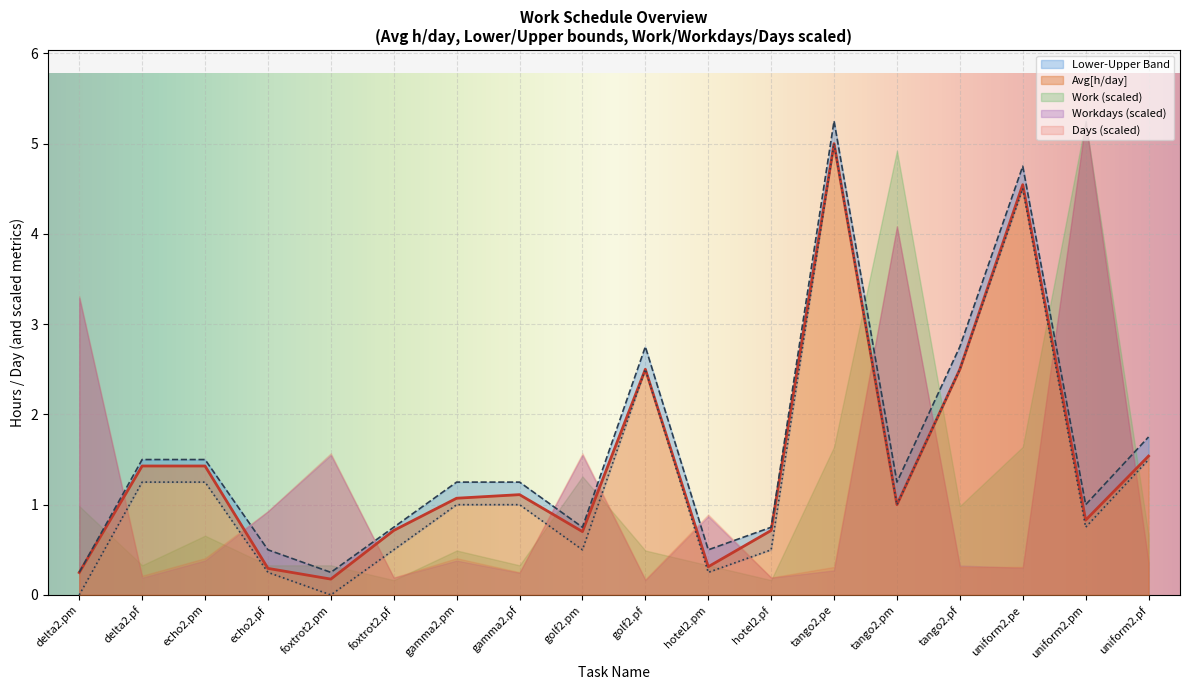

What is the maximum value for Avg[h/day]?

5.0